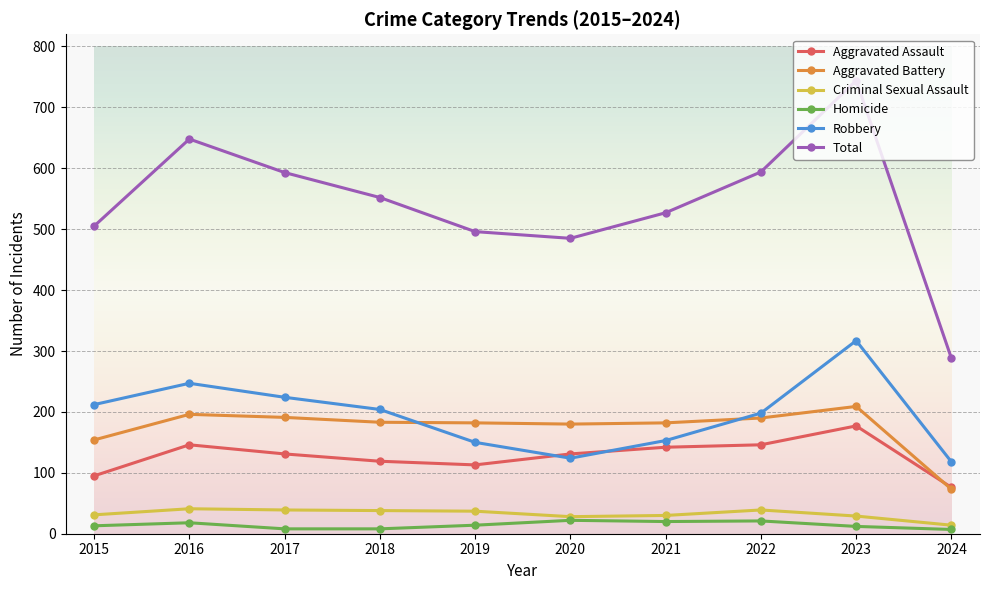

Is it true that Total equals 445 at 2024?

False